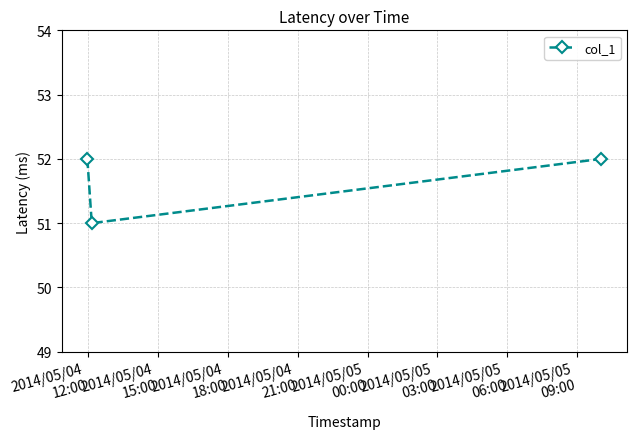

What is the average value?

52